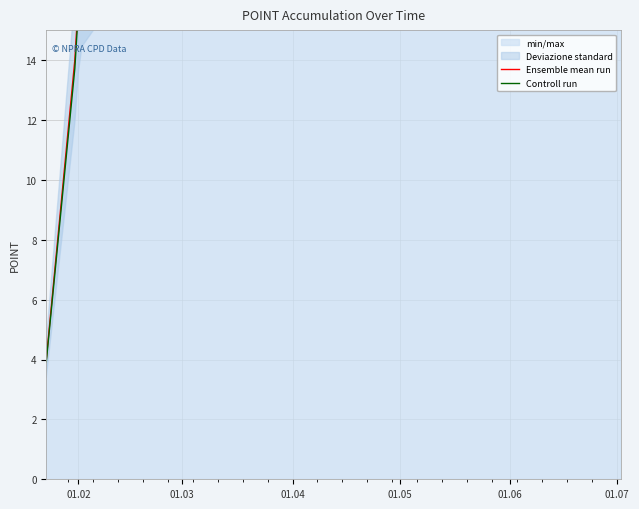

Rank the series by their maximum value, from lowest to highest.

Controll run, Ensemble mean run